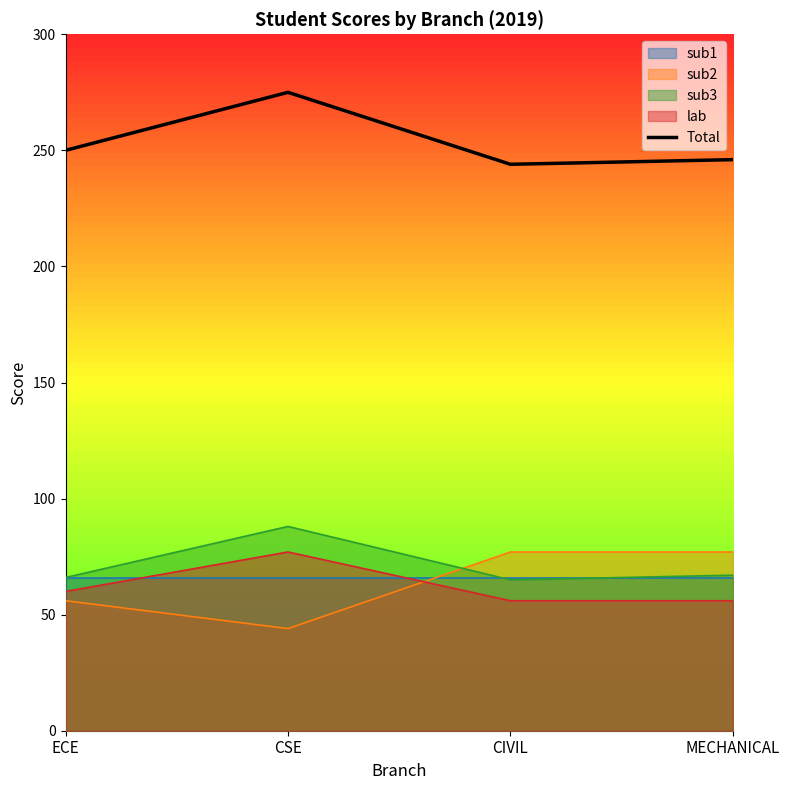

How many points are lower than both their immediate neighbors (excluding endpoints)?

1